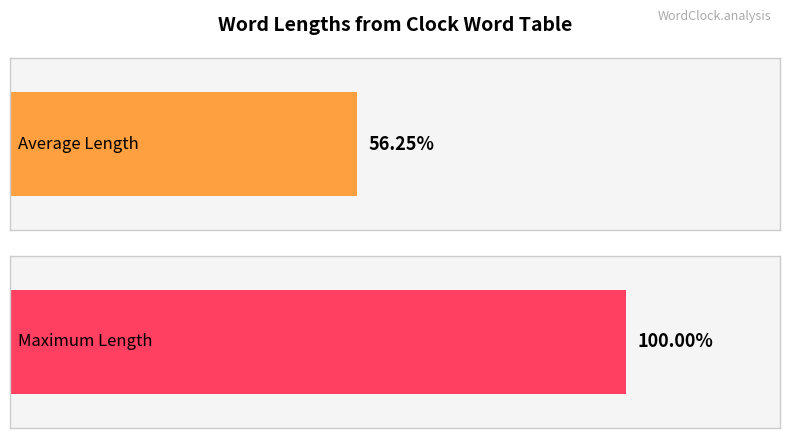

The value at Twenty is 8. True or false?

False